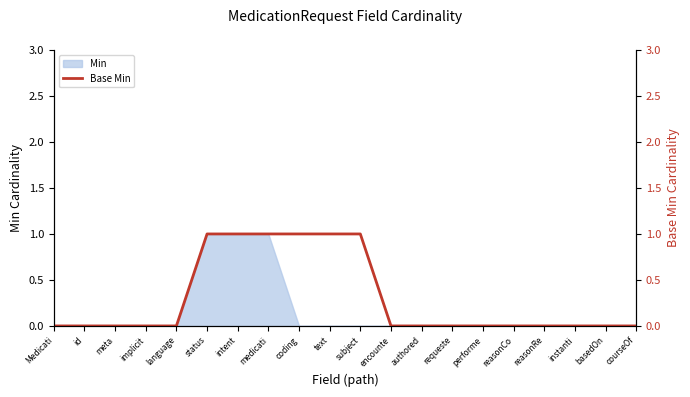

How many lines are shown in the chart?

1